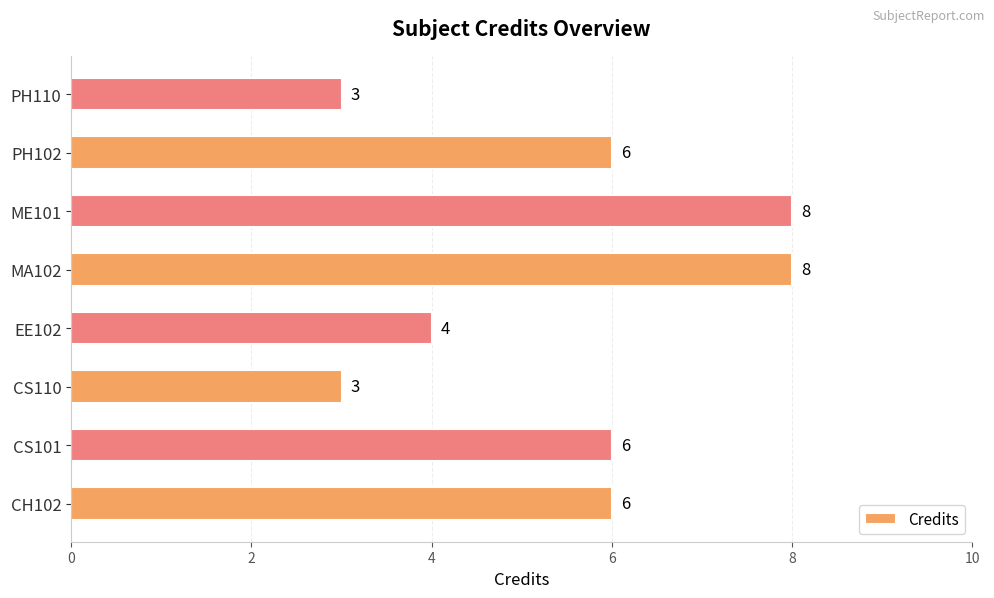

What is the greatest value displayed?

8